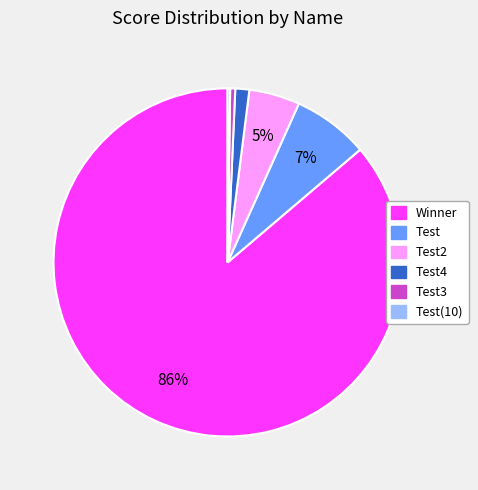

Does any single category account for the majority?

Yes